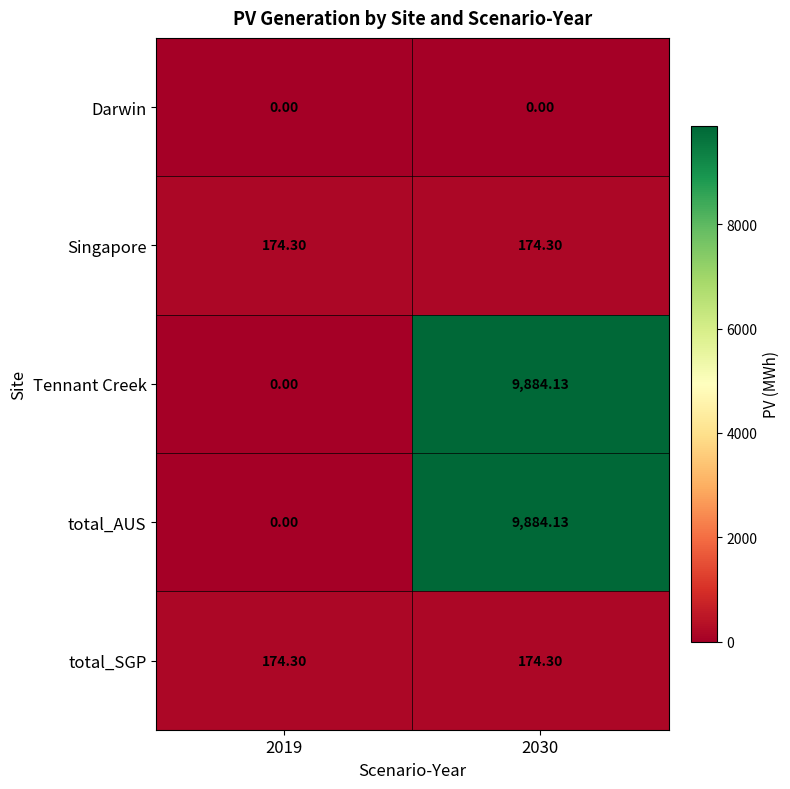

Count the number of categories in the chart.

2